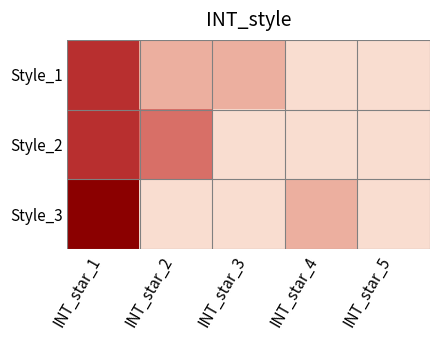

What is the difference between the highest and lowest values at INT_star_4?

1